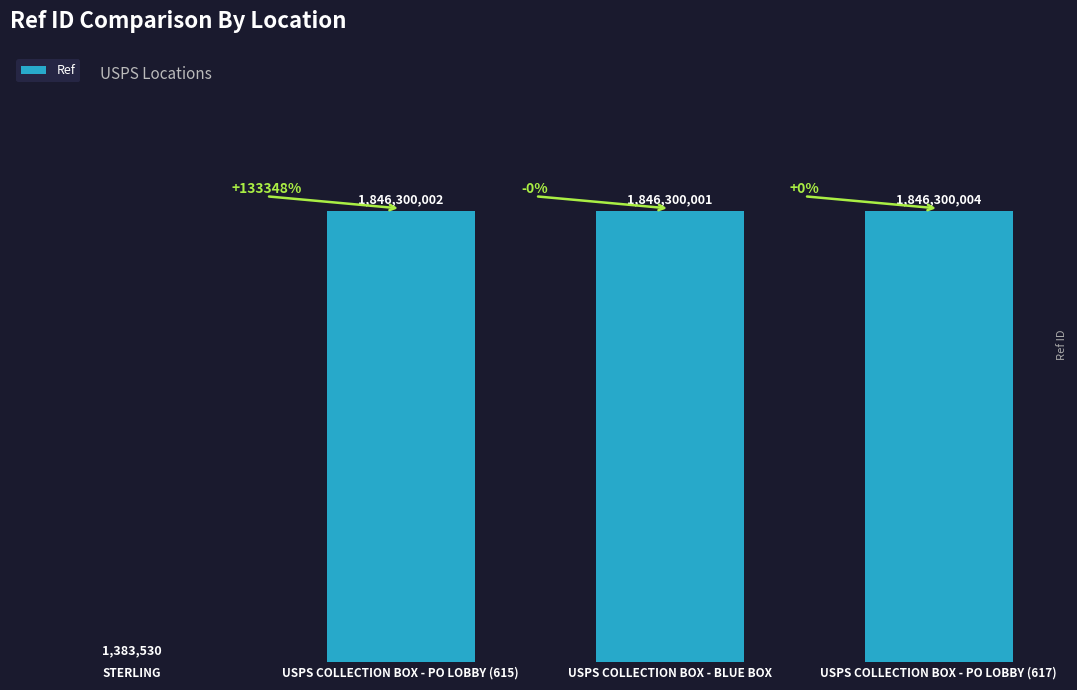

What is the change in value from STERLING to USPS COLLECTION BOX - PO LOBBY (617)?

+1844916474